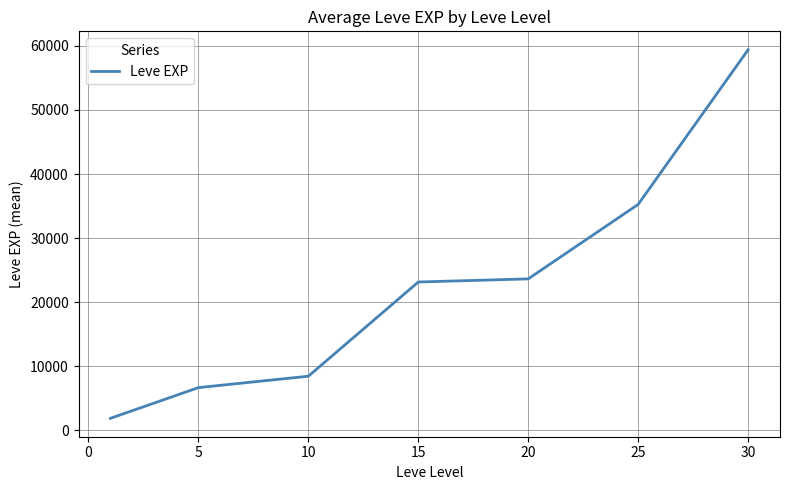

True or false: the data has more than 2 interior local peaks.

False